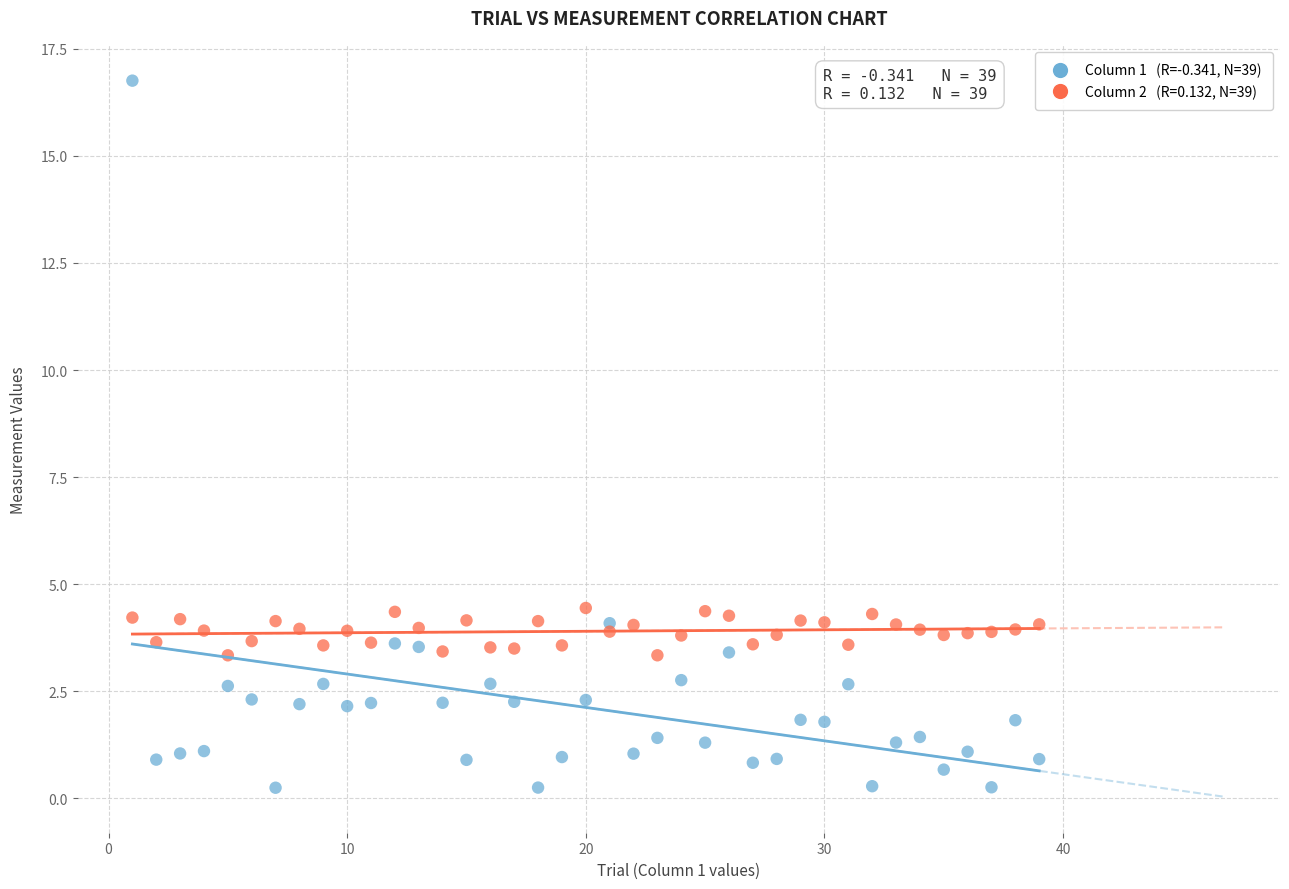

Across all data points, what is the range of Y values (max minus min)?

16.5